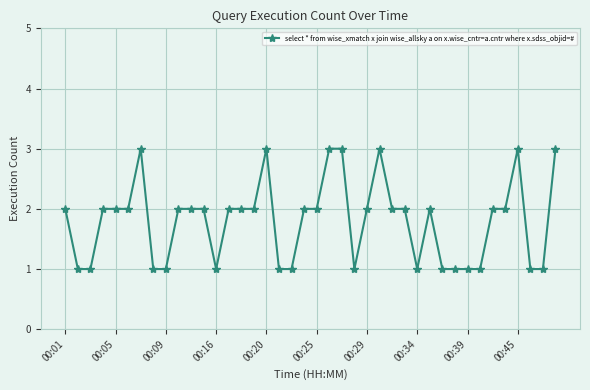

What is the value of the 15th point from the left?

2